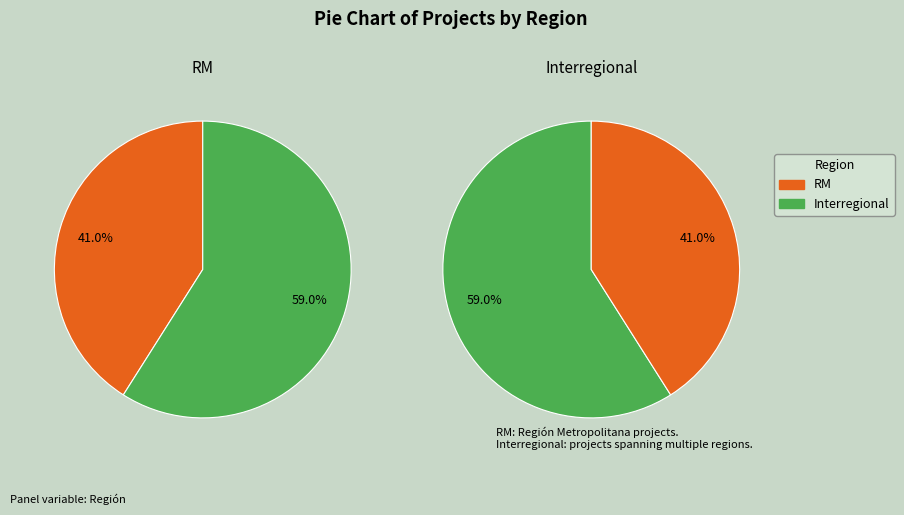

Does Interregional account for over 50% of the chart?

Yes